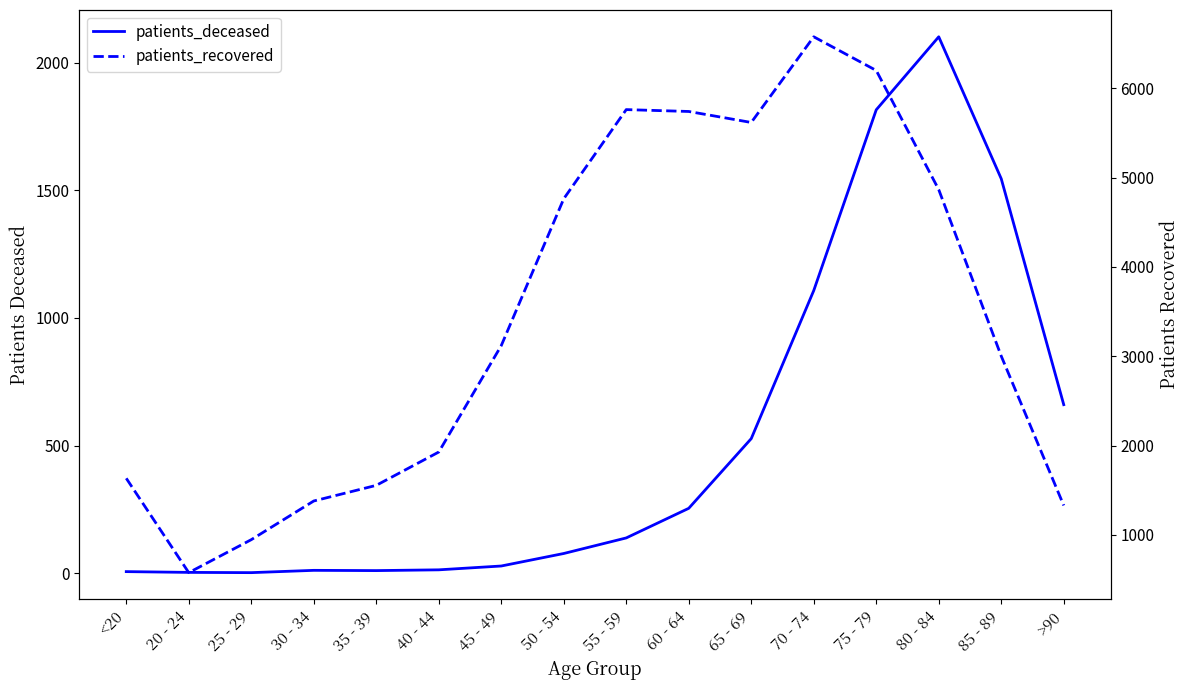

At 55 - 59, list the series in order from largest to smallest.

patients_recovered, patients_deceased